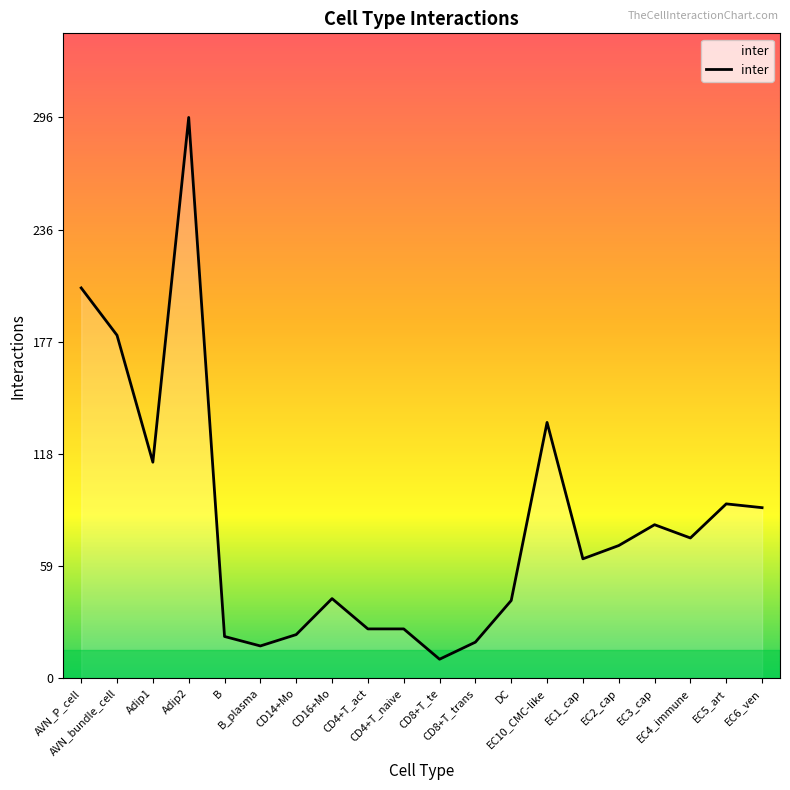

How many categories are shown in the chart?

20